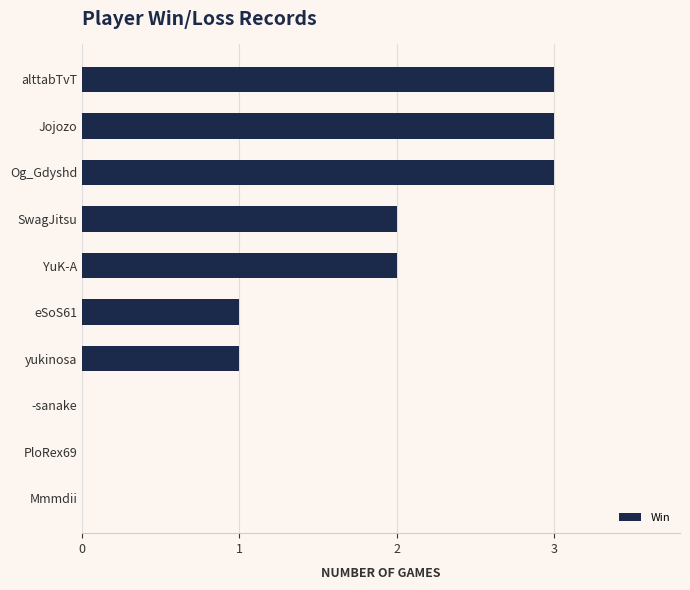

Is it true that the value at Jojozo is 2?

False